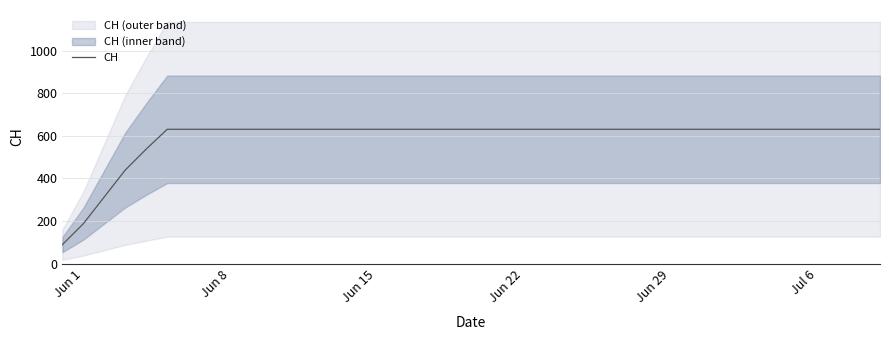

The value of CH at Jun 8 is 205.5. True or false?

False